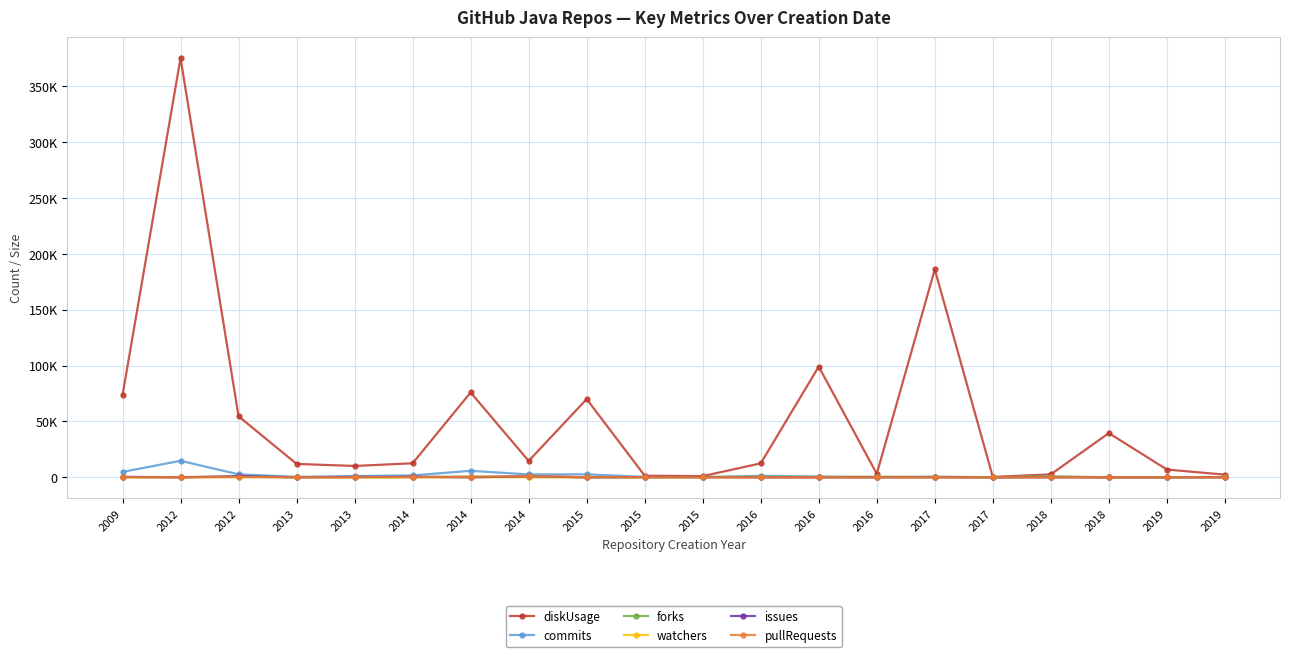

What are all the series names shown in the legend?

diskUsage, commits, forks, watchers, issues, pullRequests